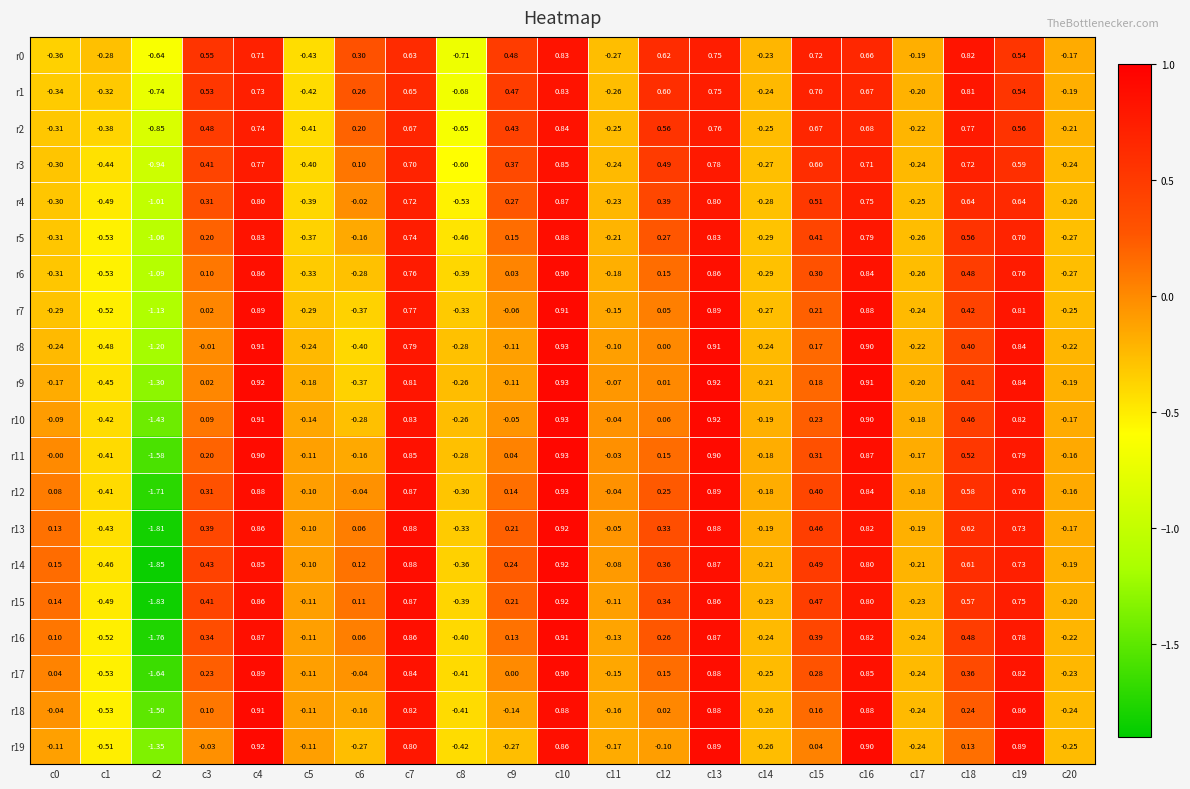

Is the value of r13 at c15 greater than the value of r8 at c15?

Yes